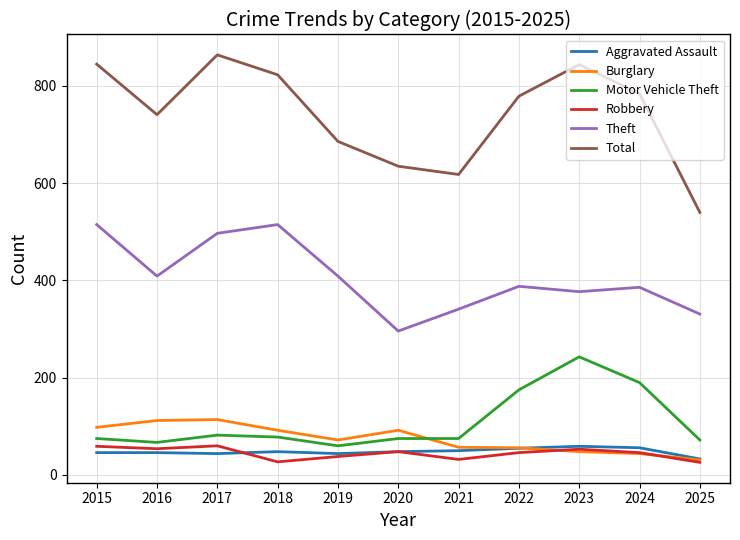

Which series changed the most between 2019 and 2024?

Motor Vehicle Theft